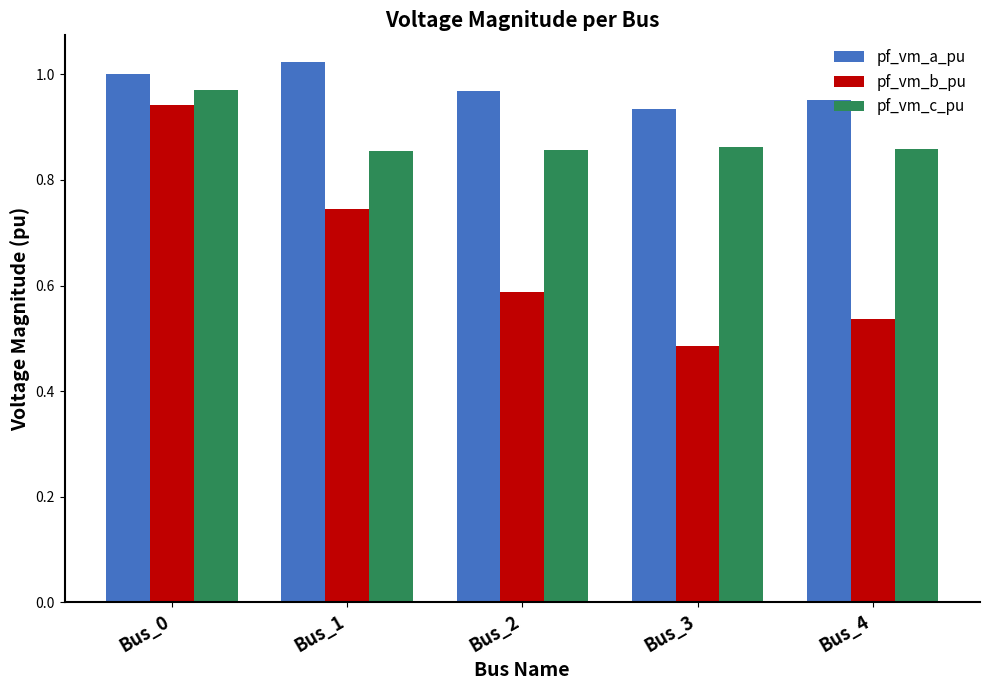

Which series has the widest spread of values?

pf_vm_b_pu